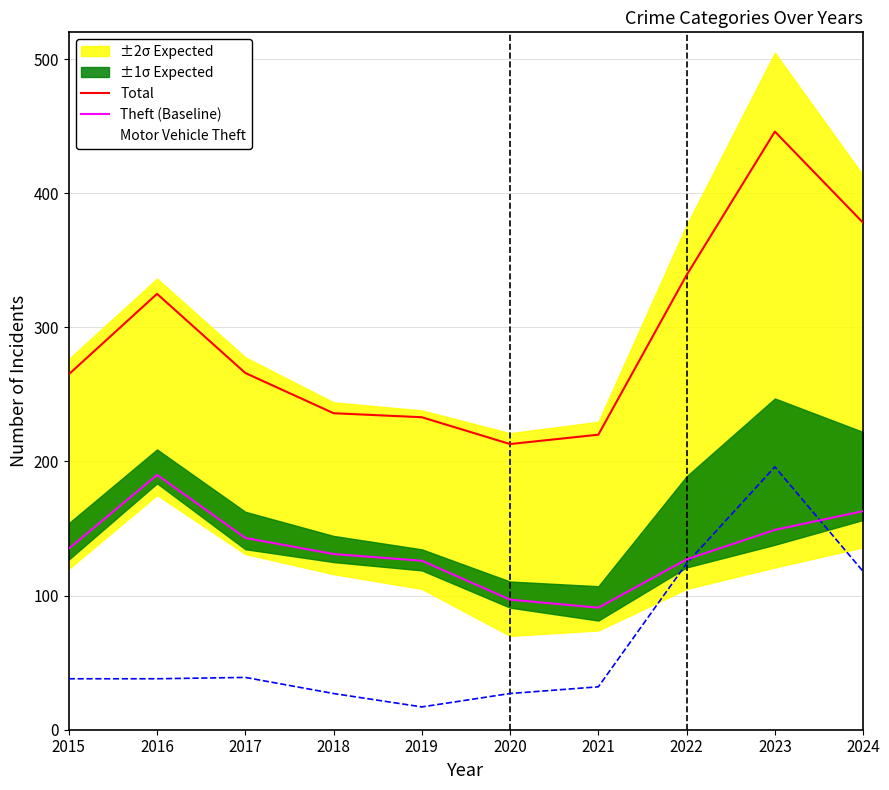

What is the value of the Theft (Baseline) point at the 3rd from the left?

143